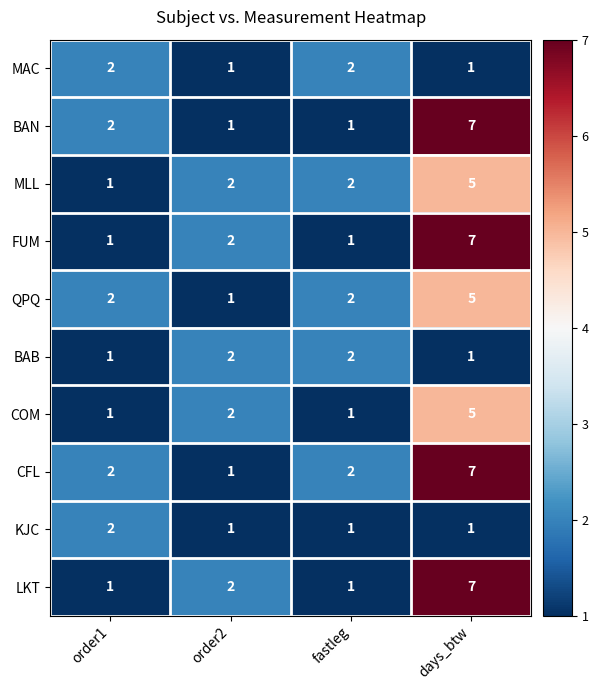

What is the average value of the CFL series?

3